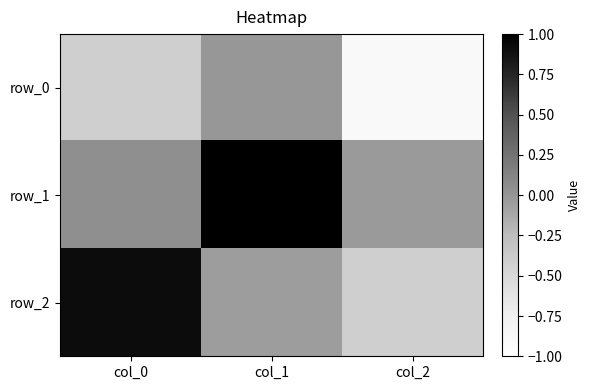

What is the spread (max minus min) of values at col_1?

1.0